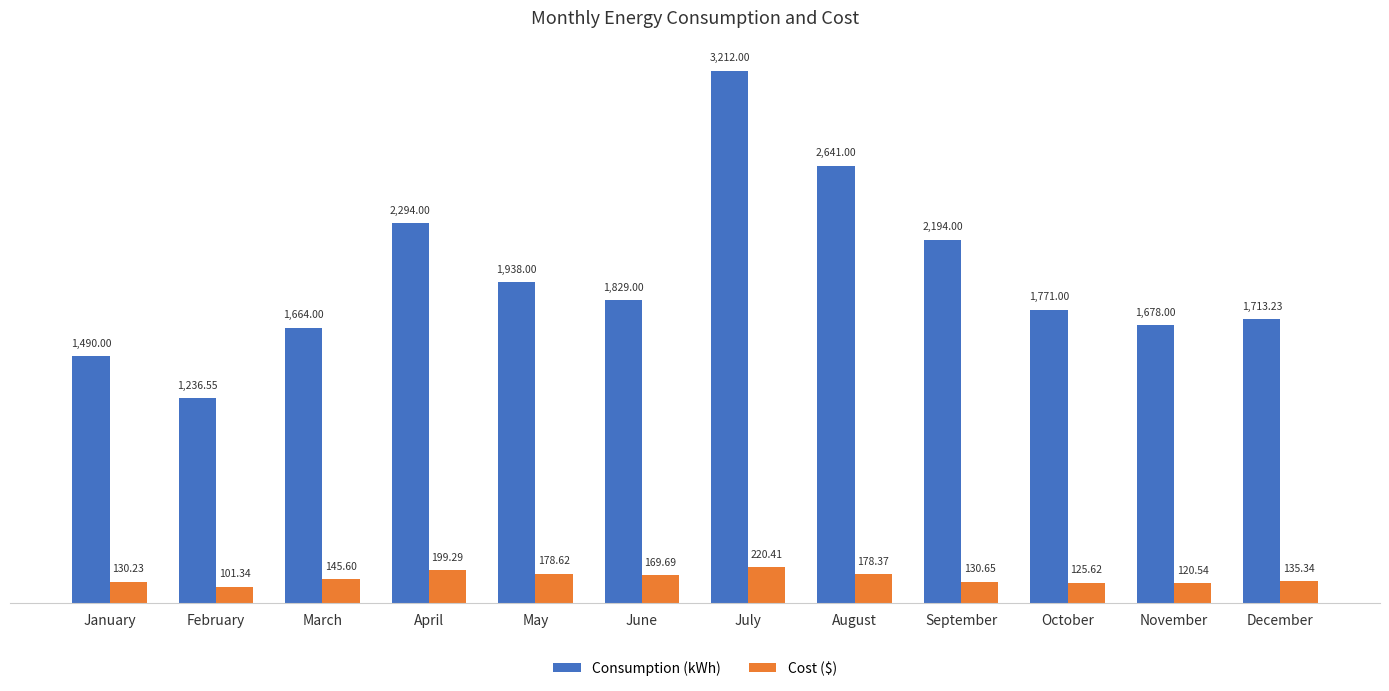

What is the difference between the Cost ($) values at June and March?

24.1